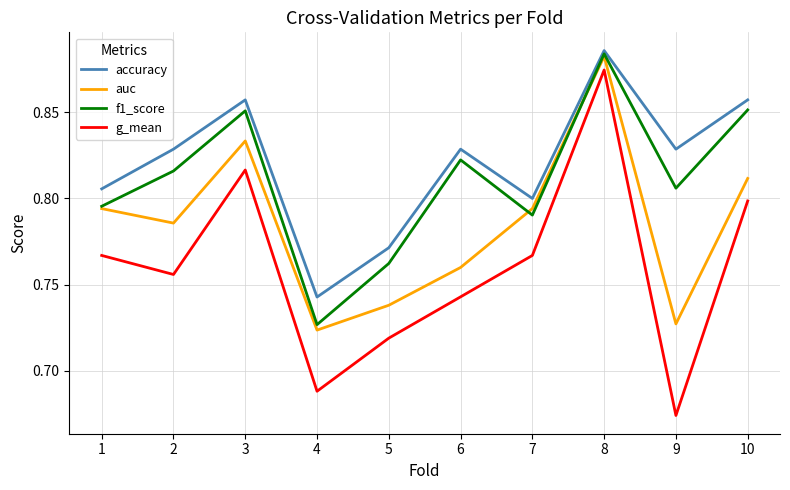

Rank the series by their average value, from lowest to highest.

g_mean, auc, f1_score, accuracy